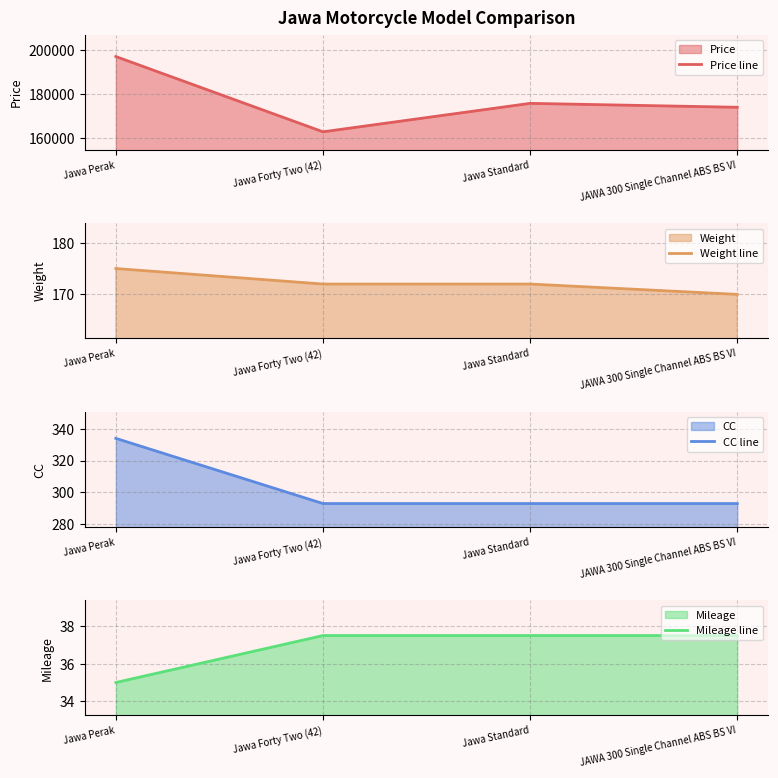

Is it true that CC line equals 85.2 at Jawa Forty Two (42)?

False